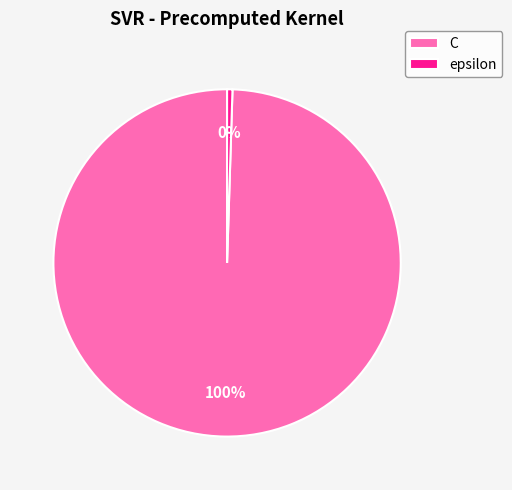

Which slice is the largest?

C